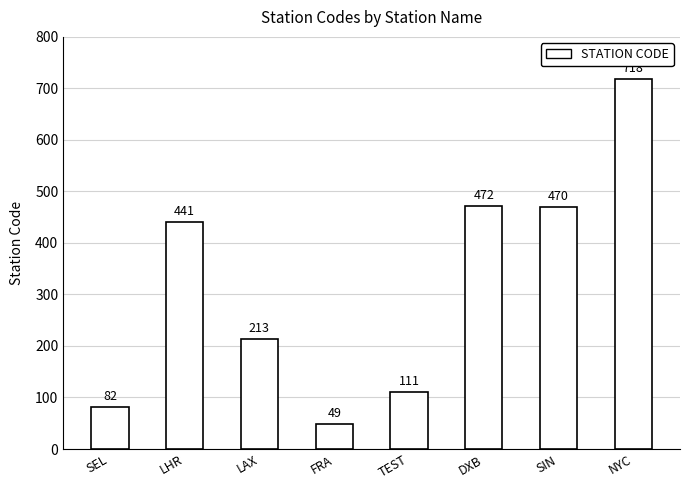

What is the average value?

320